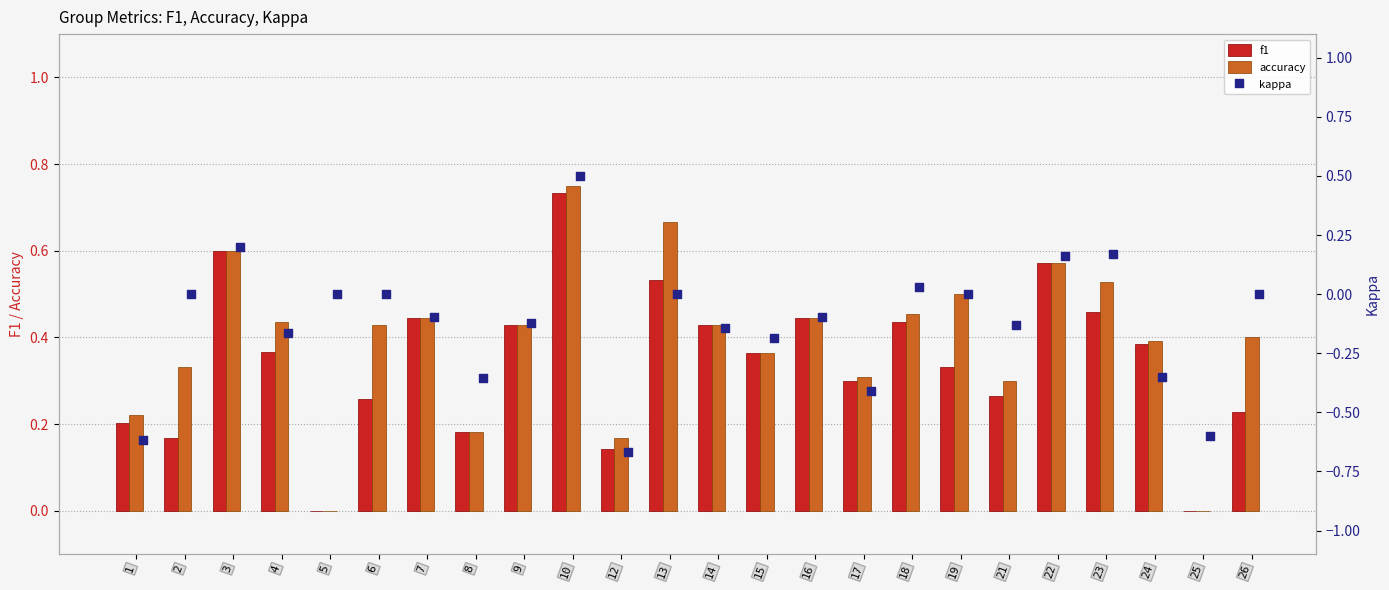

Which series has the largest Y range (max minus min)?

kappa